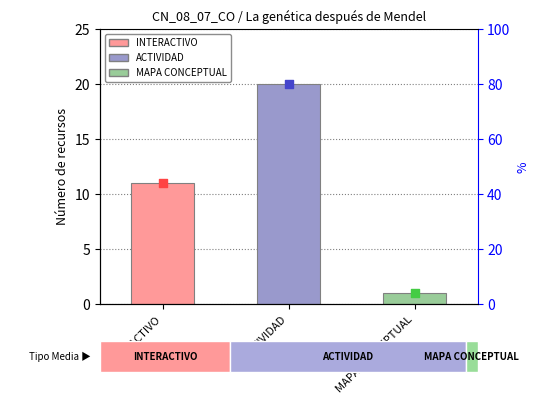

Which has a higher value, ACTIVIDAD or MAPA CONCEPTUAL?

ACTIVIDAD